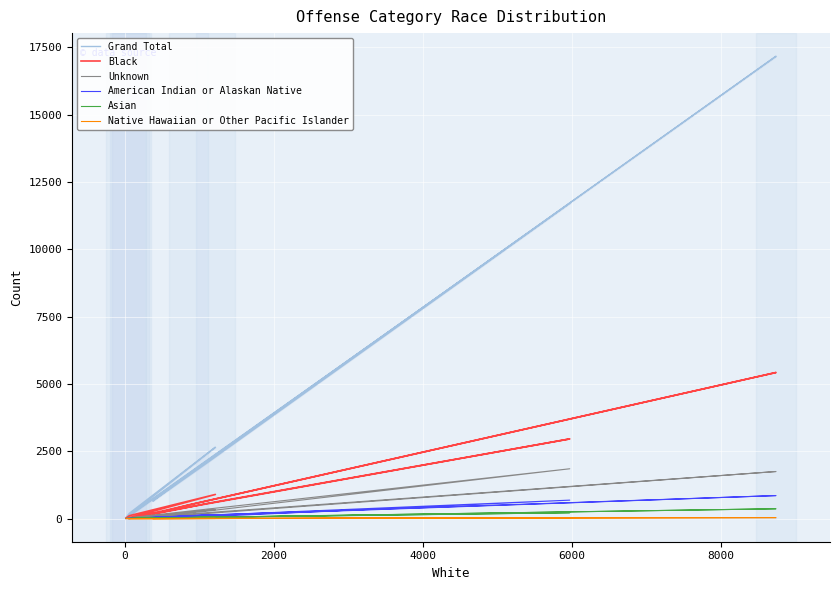

True or false: Black and Native Hawaiian or Other Pacific Islander intersect in this chart.

False